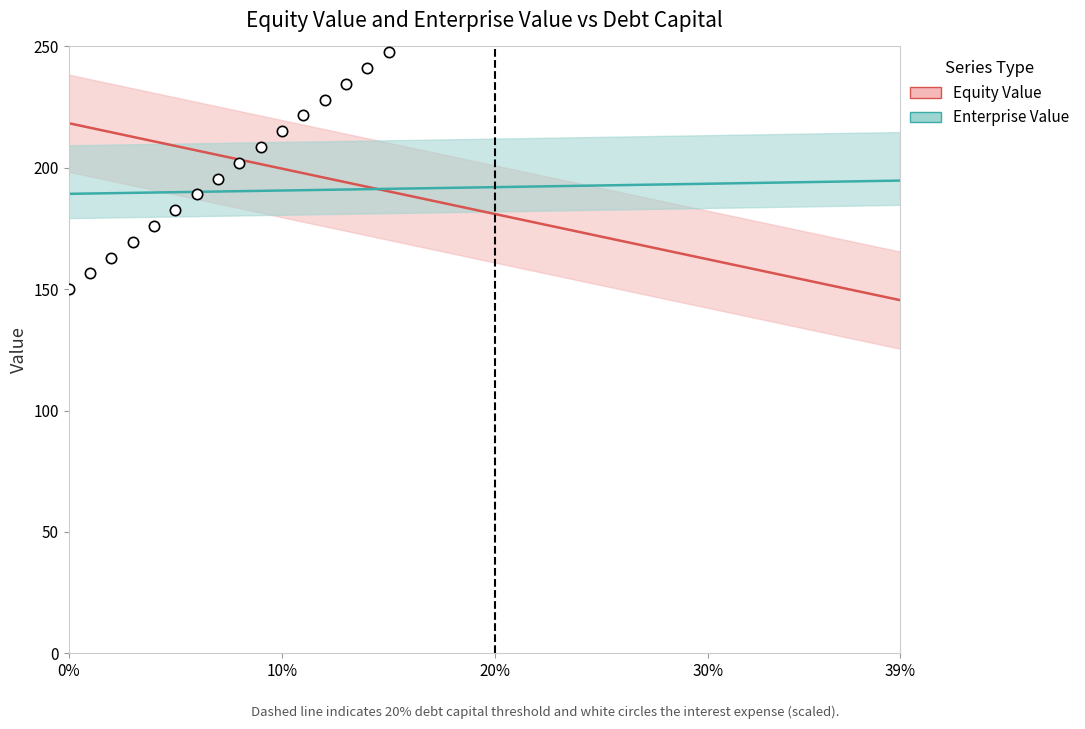

Which series has the largest Y range (max minus min)?

Equity Value